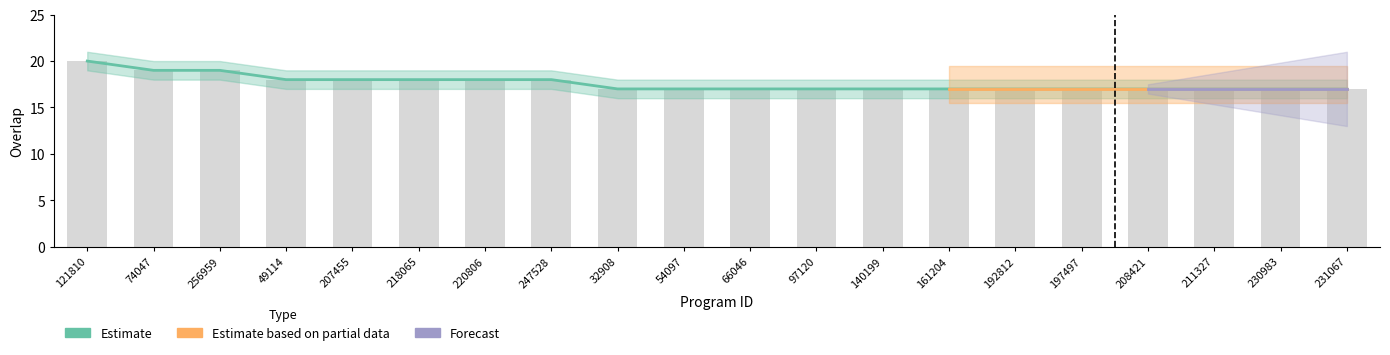

How many overlap values are between 17 and 18?

17